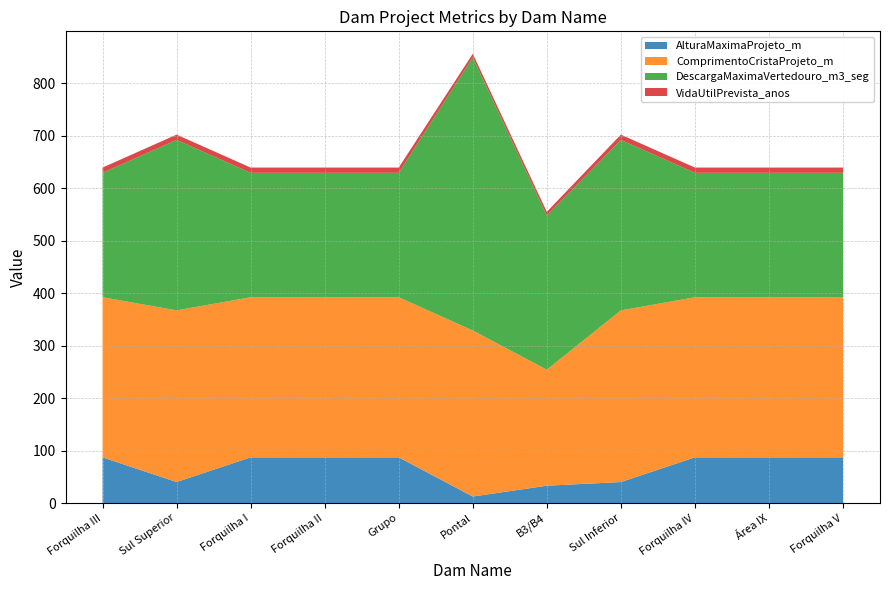

Reading left to right, list all the values displayed in this chart.

AlturaMaximaProjeto_m: Forquilha III=87.0	Sul Superior=40.0	Forquilha I=87.0	Forquilha II=87.0	Grupo=87.0	Pontal=12.4	B3/B4=33.0	Sul Inferior=40.0	Forquilha IV=87.0	Área IX=87.0	Forquilha V=87.0
ComprimentoCristaProjeto_m: Forquilha III=305.0	Sul Superior=327.0	Forquilha I=305.0	Forquilha II=305.0	Grupo=305.0	Pontal=316.3	B3/B4=221.0	Sul Inferior=327.0	Forquilha IV=305.0	Área IX=305.0	Forquilha V=305.0
DescargaMaximaVertedouro_m3_seg: Forquilha III=237.0	Sul Superior=324.7	Forquilha I=237.0	Forquilha II=237.0	Grupo=237.0	Pontal=520.0	B3/B4=293.7	Sul Inferior=324.7	Forquilha IV=237.0	Área IX=237.0	Forquilha V=237.0
VidaUtilPrevista_anos: Forquilha III=10.0	Sul Superior=10.0	Forquilha I=10.0	Forquilha II=10.0	Grupo=10.0	Pontal=7.0	B3/B4=7.0	Sul Inferior=10.0	Forquilha IV=10.0	Área IX=10.0	Forquilha V=10.0